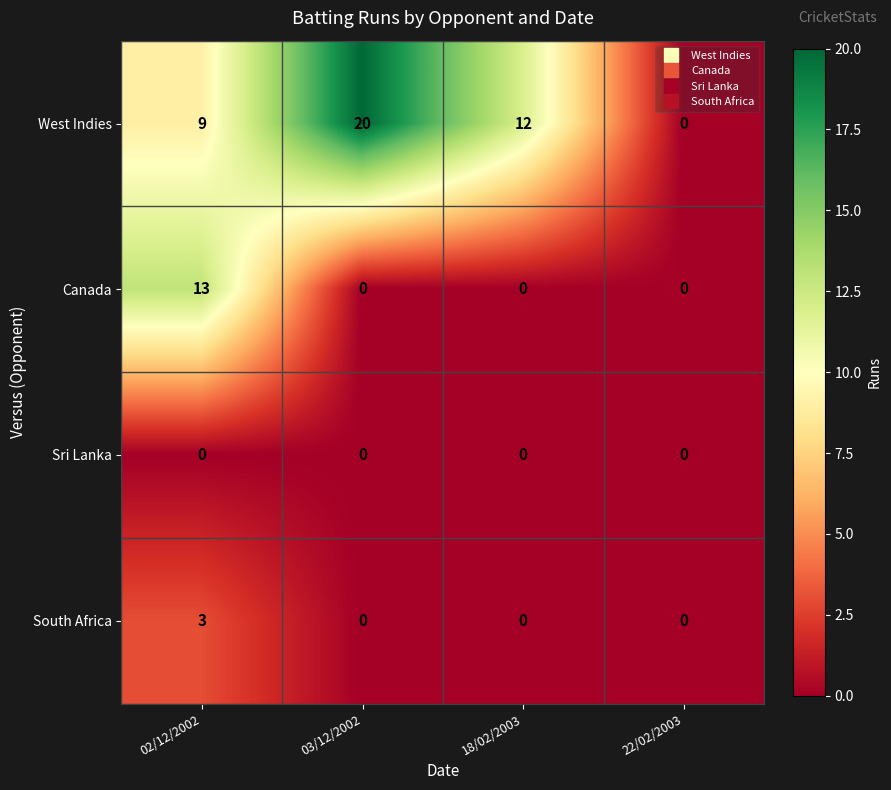

What is the spread (max minus min) of values at 03/12/2002?

20